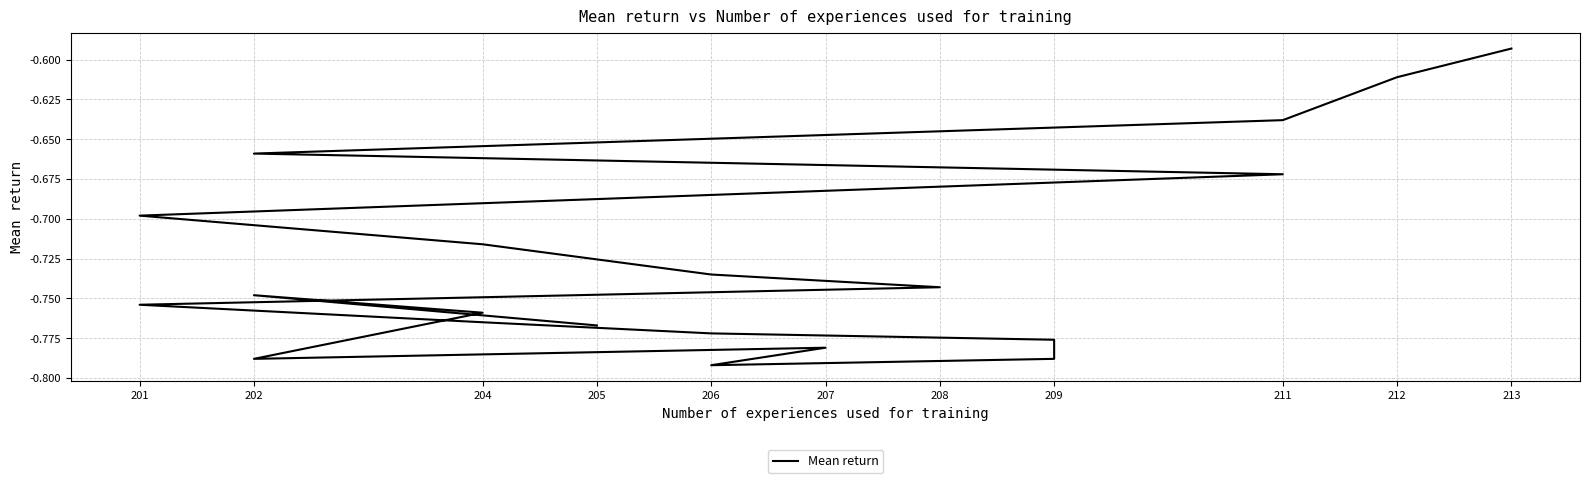

True or false: the data shows -0.4 at 212.

False